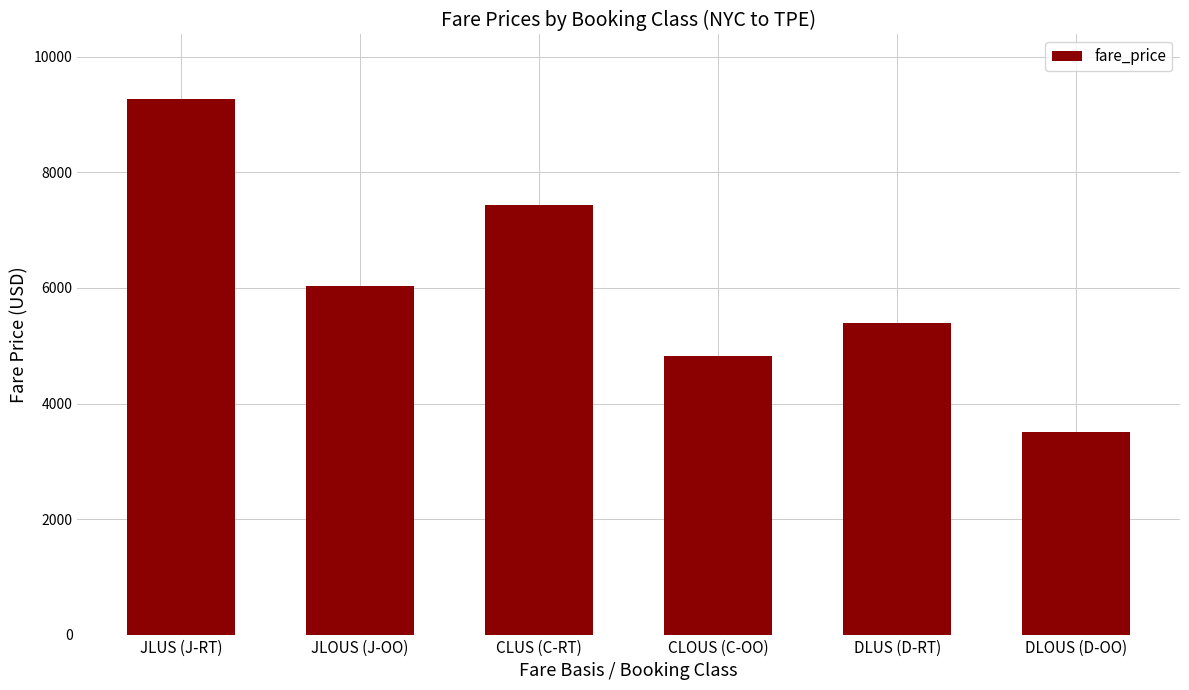

What is the minimum value shown in the chart?

3510.0